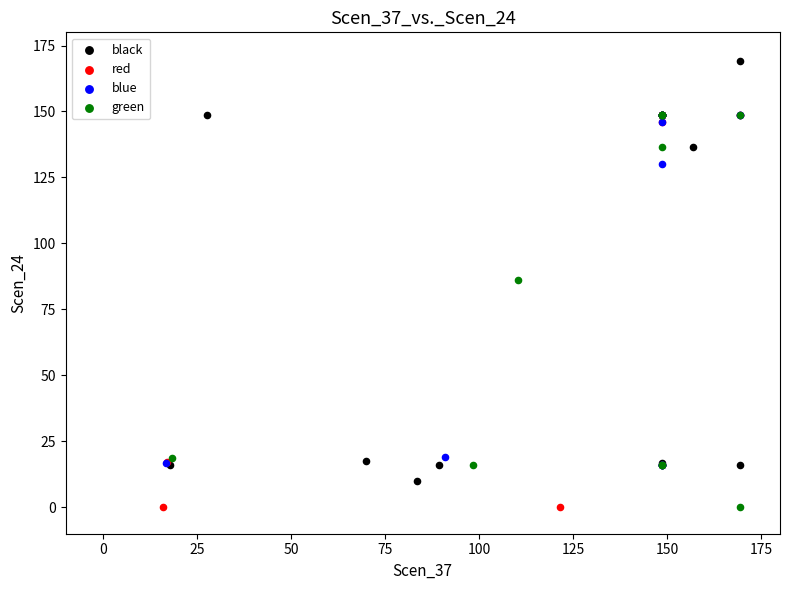

Which series contains the highest Y value?

black